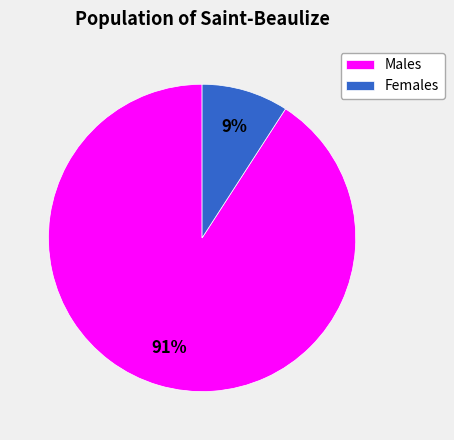

The Males slice represents 91% of the pie. True or false?

True